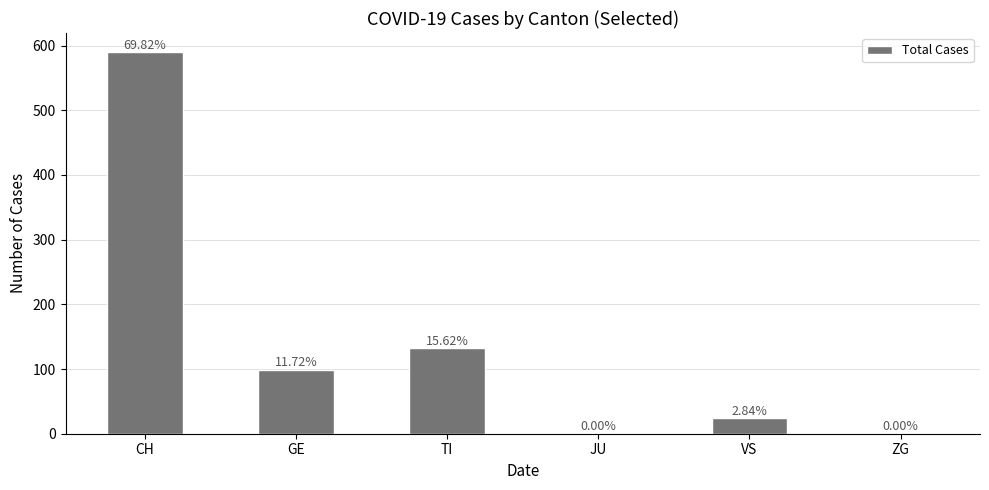

Count the number of categories in the chart.

6